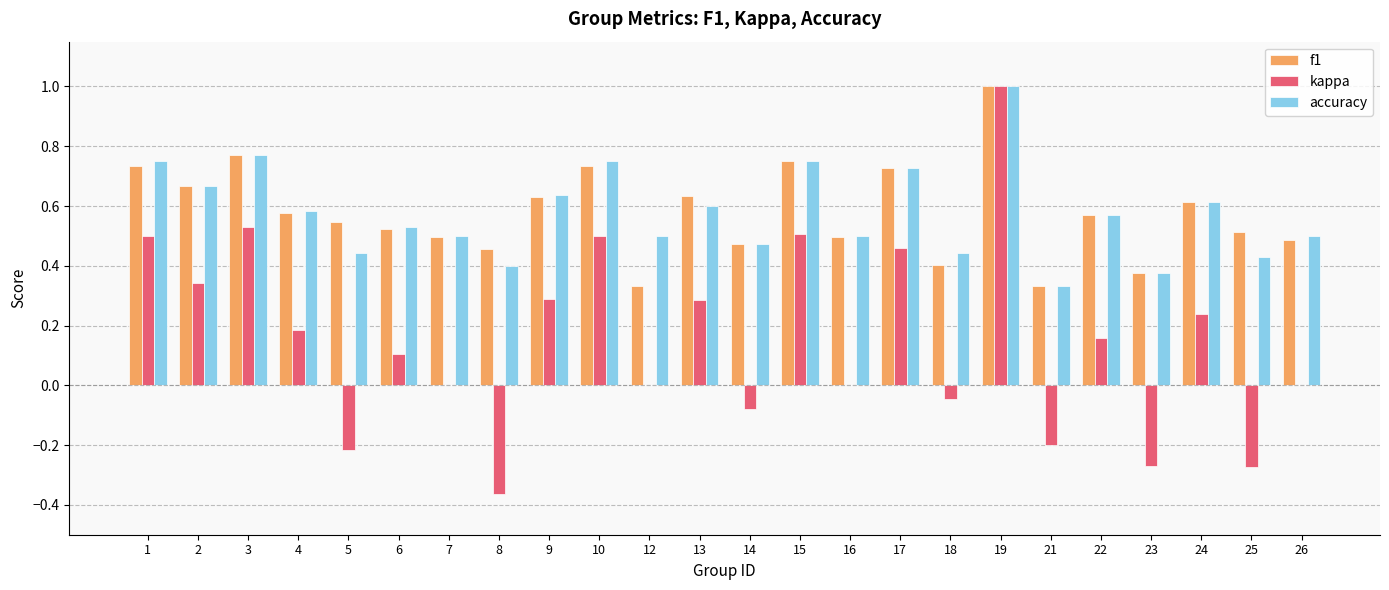

Is the value of f1 at 23 greater than the value of kappa at 17?

No